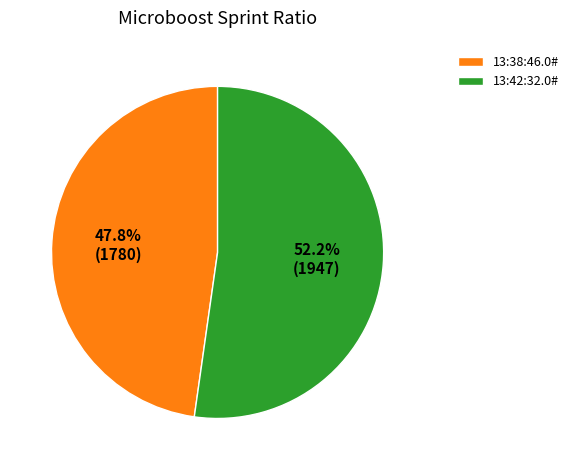

To the nearest percent, what is the combined percentage of 13:42:32.0# and 13:38:46.0#?

100%